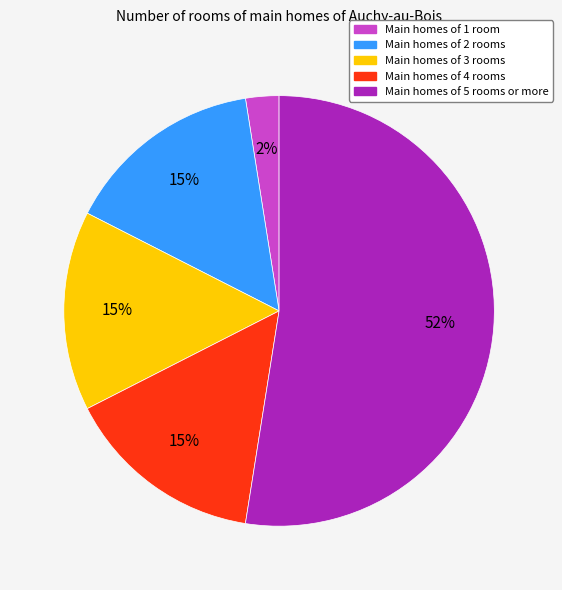

To the nearest percent, what is the difference between the Main homes of 3 rooms and Main homes of 1 room slice percentages?

13%